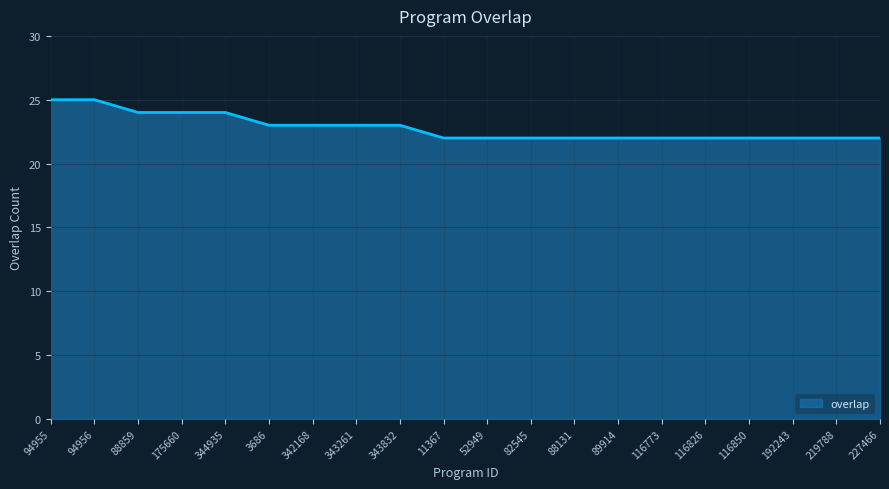

What is the maximum value shown in the chart?

25